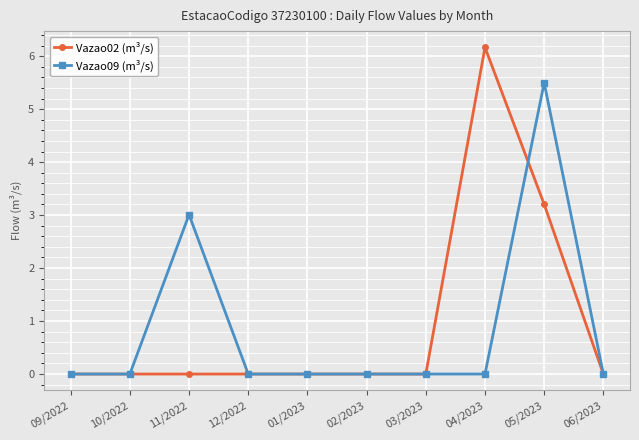

List the series in order of their peak value, lowest first.

Vazao09 (m³/s), Vazao02 (m³/s)